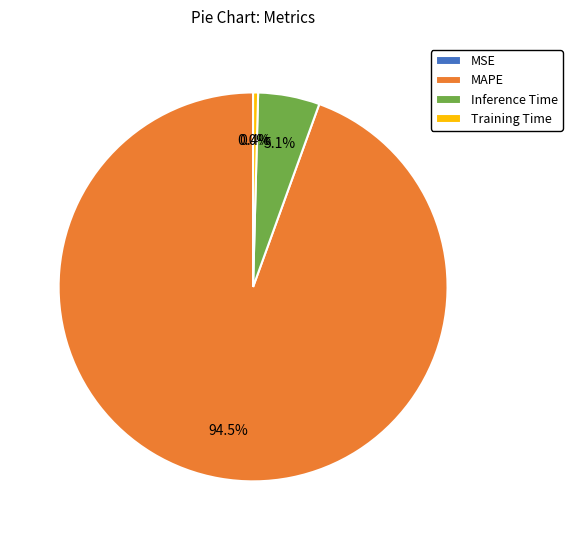

Does Inference Time account for over 50% of the chart?

No